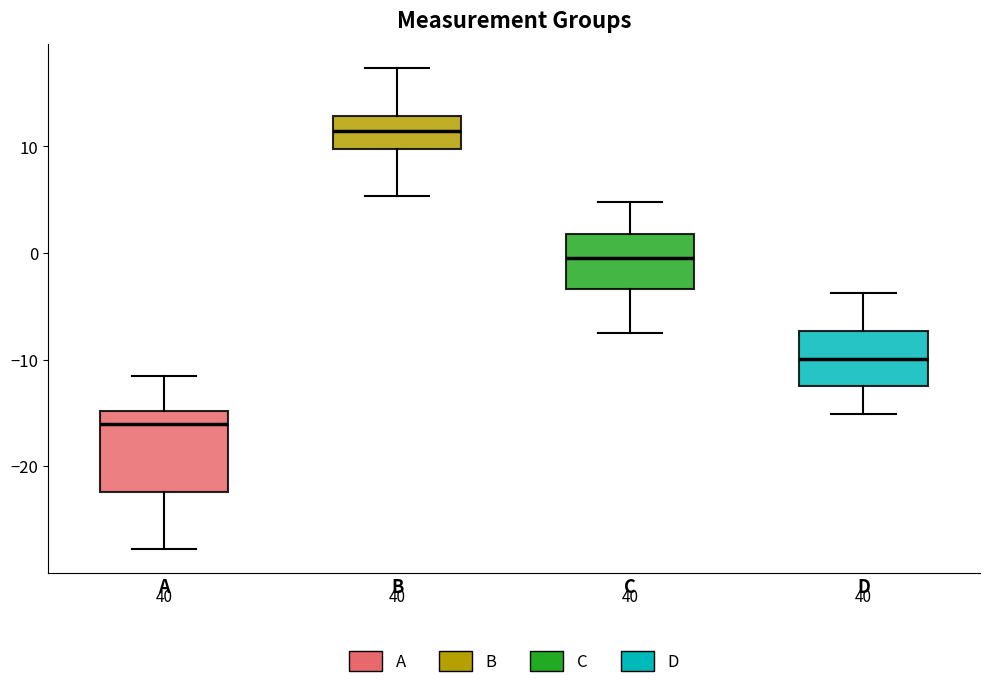

Which box's median line is the lowest?

A